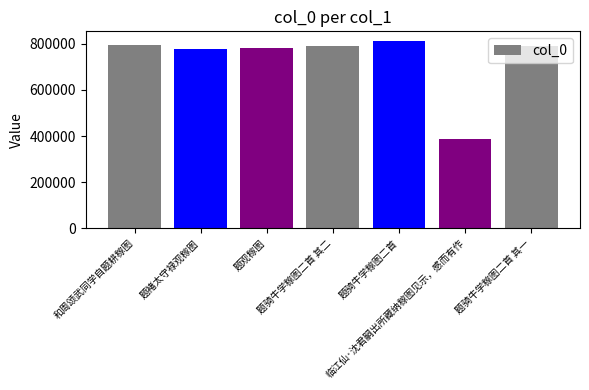

What is the value of the 2nd bar from the left?

777208